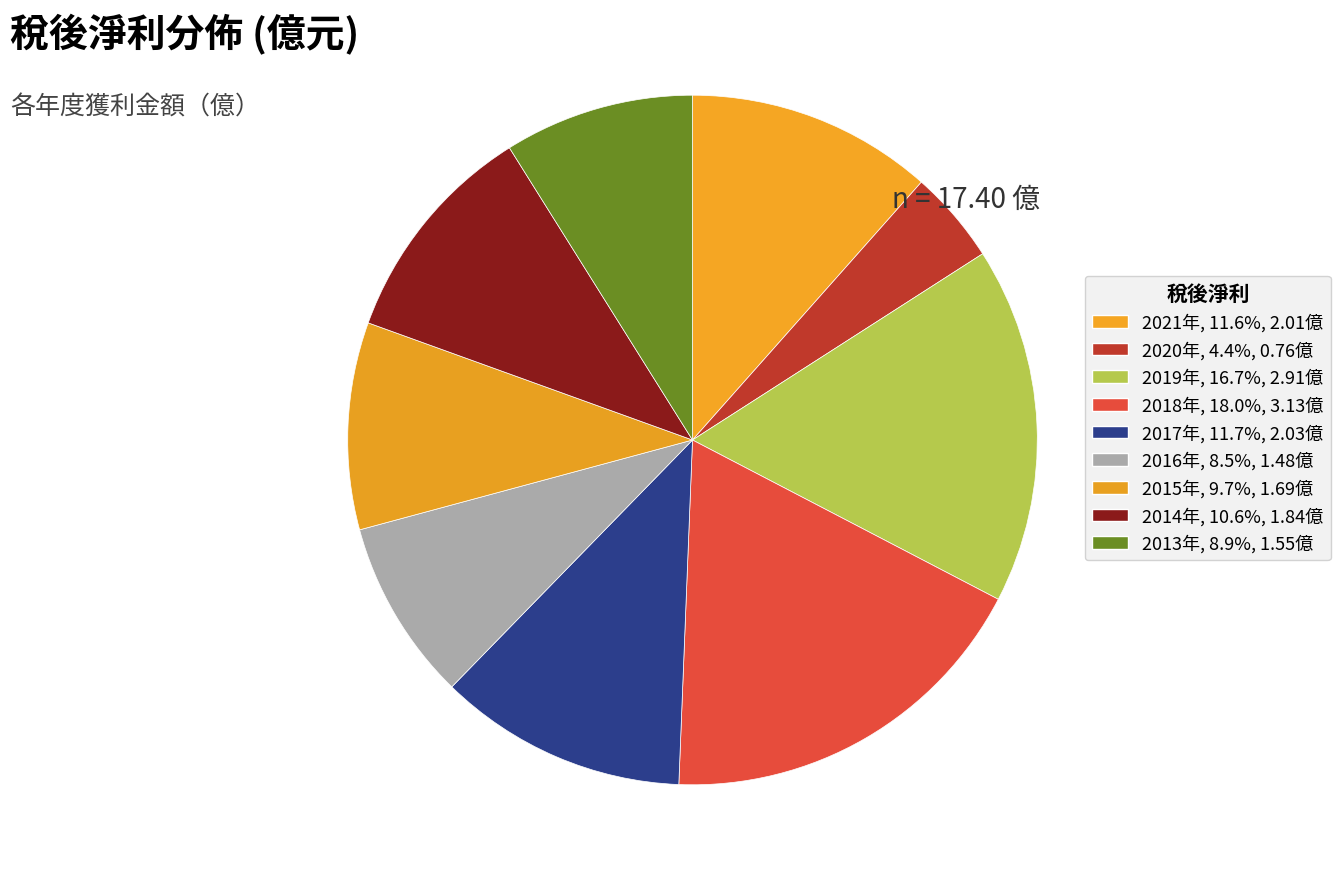

How many slices are in this pie chart?

9